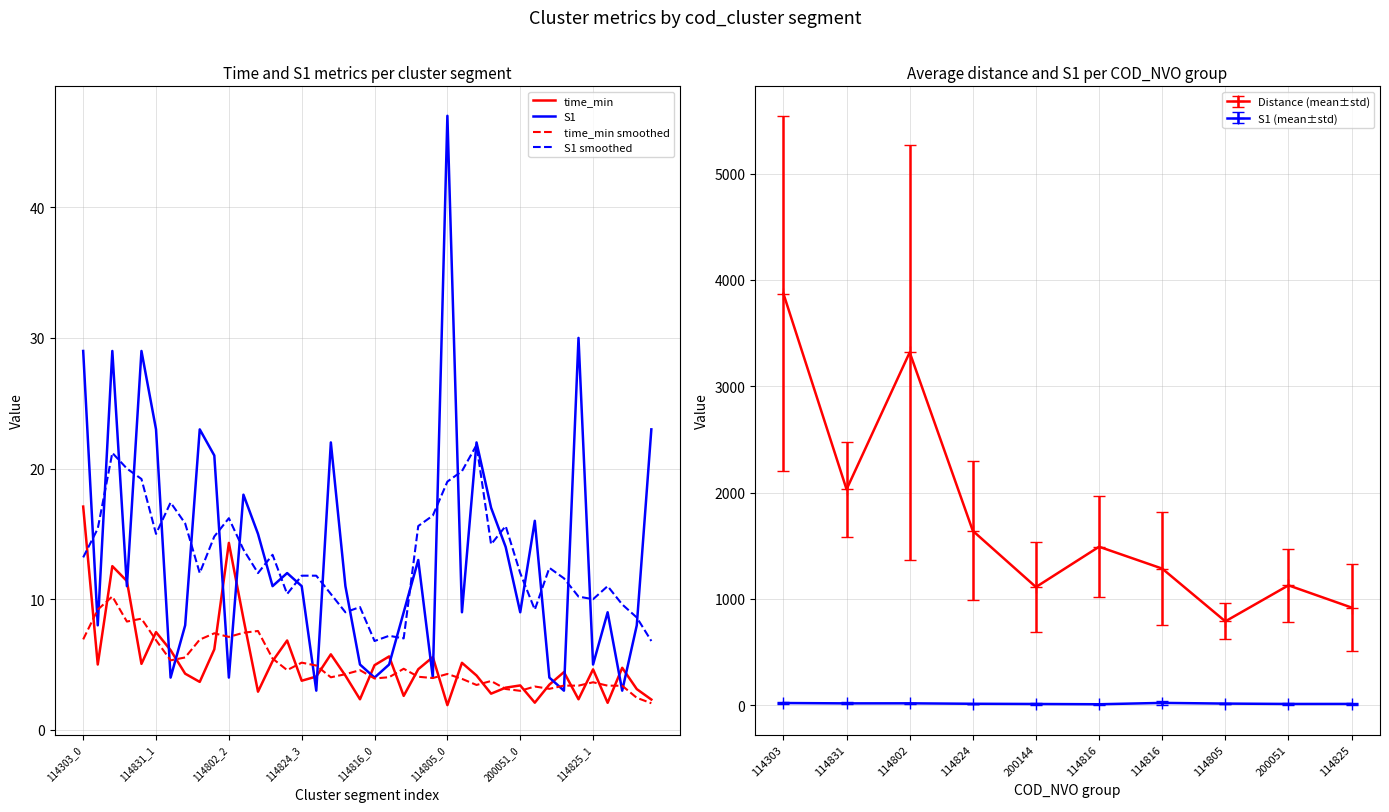

How many lines are shown in the chart?

4